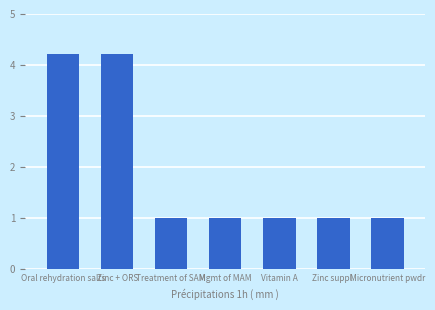

What is the difference between the values at Oral rehydration salts and Micronutrient pwdr?

3.2